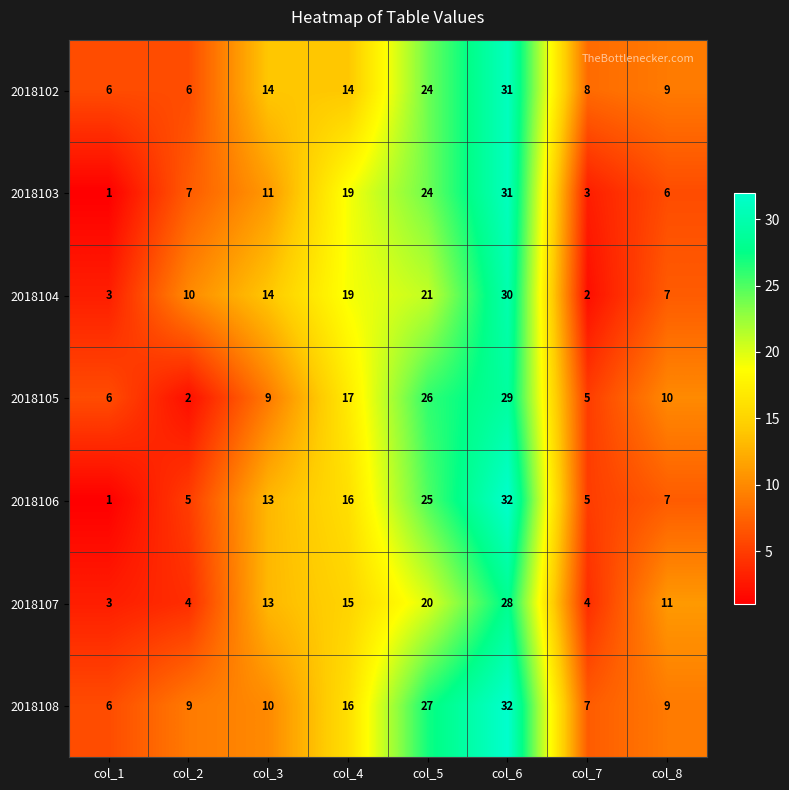

What is the sum of all 2018108 values?

116